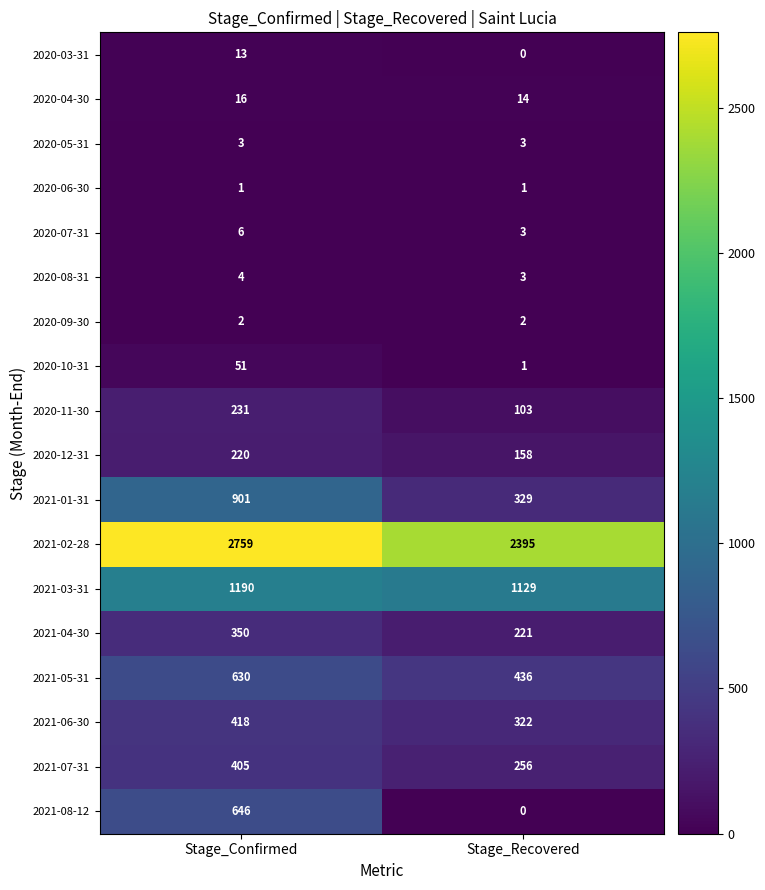

At which category is the sum across all series the highest?

Stage_Confirmed